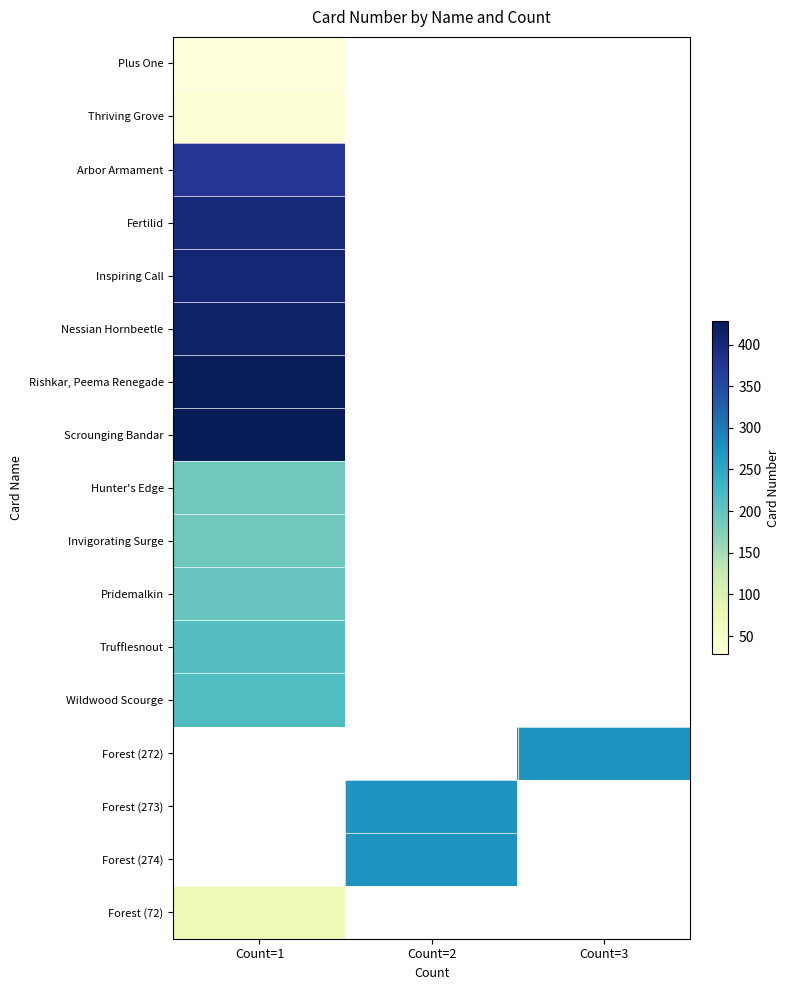

At which label is Arbor Armament closest to 376?

Count=1